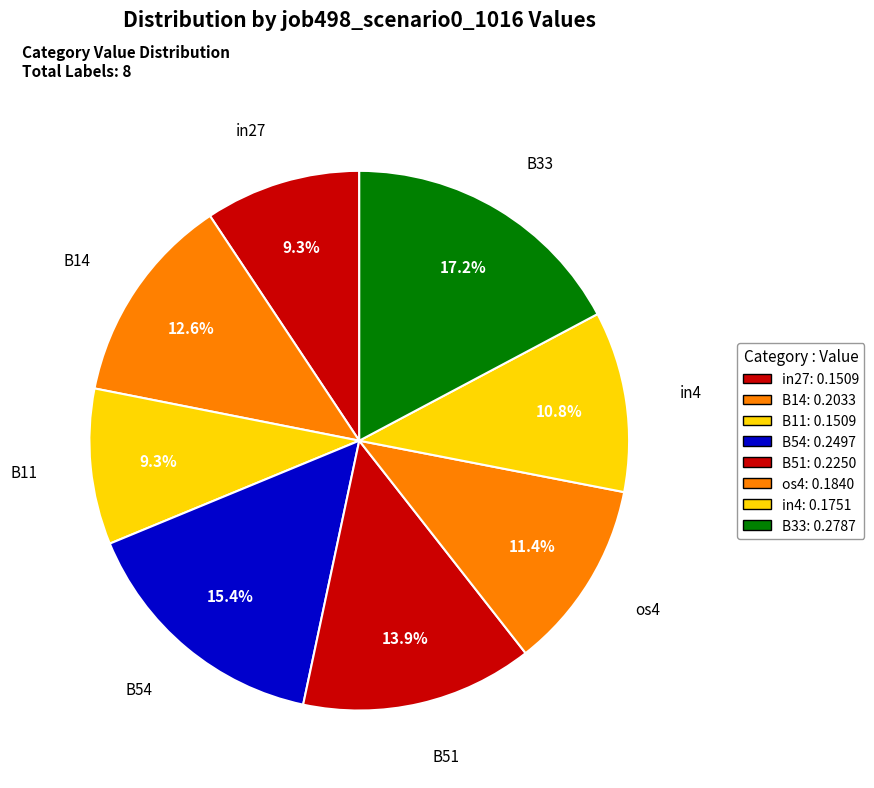

How many slices are in this pie chart?

8